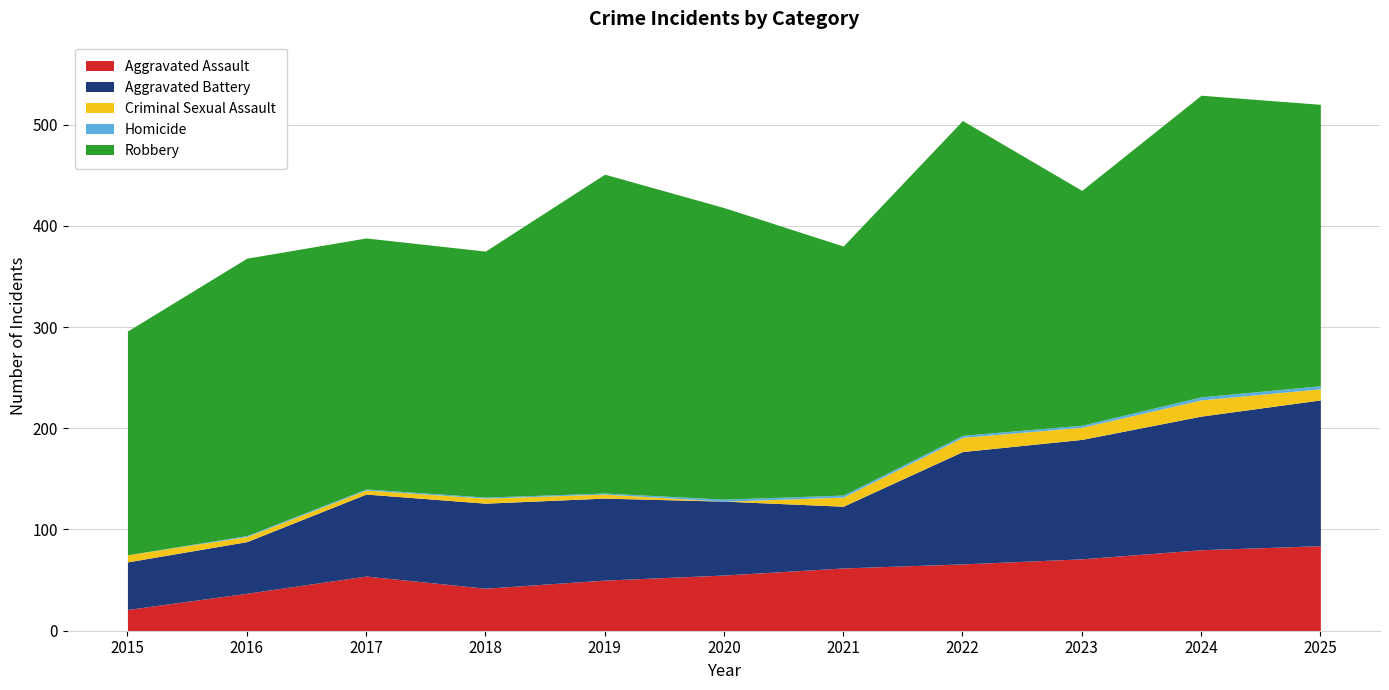

The value of Aggravated Battery at 2019 is 17. True or false?

False